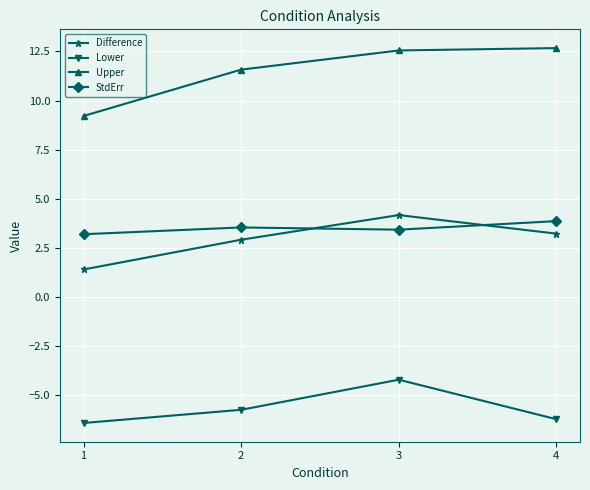

True or false: StdErr and Lower cross at least once.

False